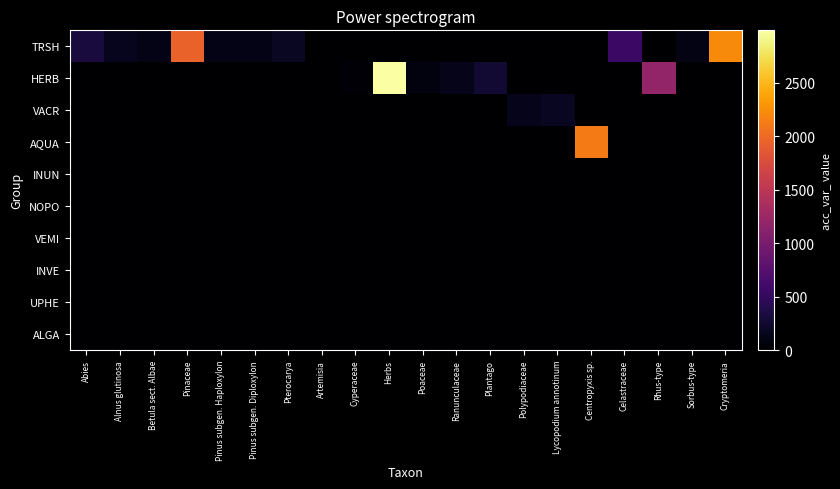

What is the difference between the highest and lowest values at Pterocarya?

191